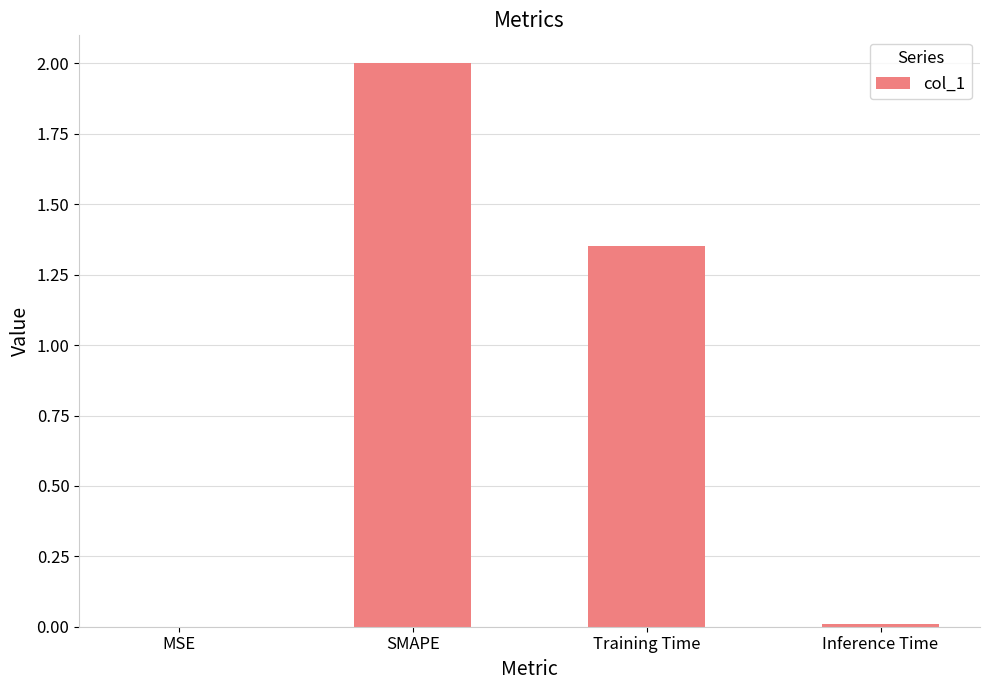

What is the change in value from SMAPE to Training Time?

-0.6